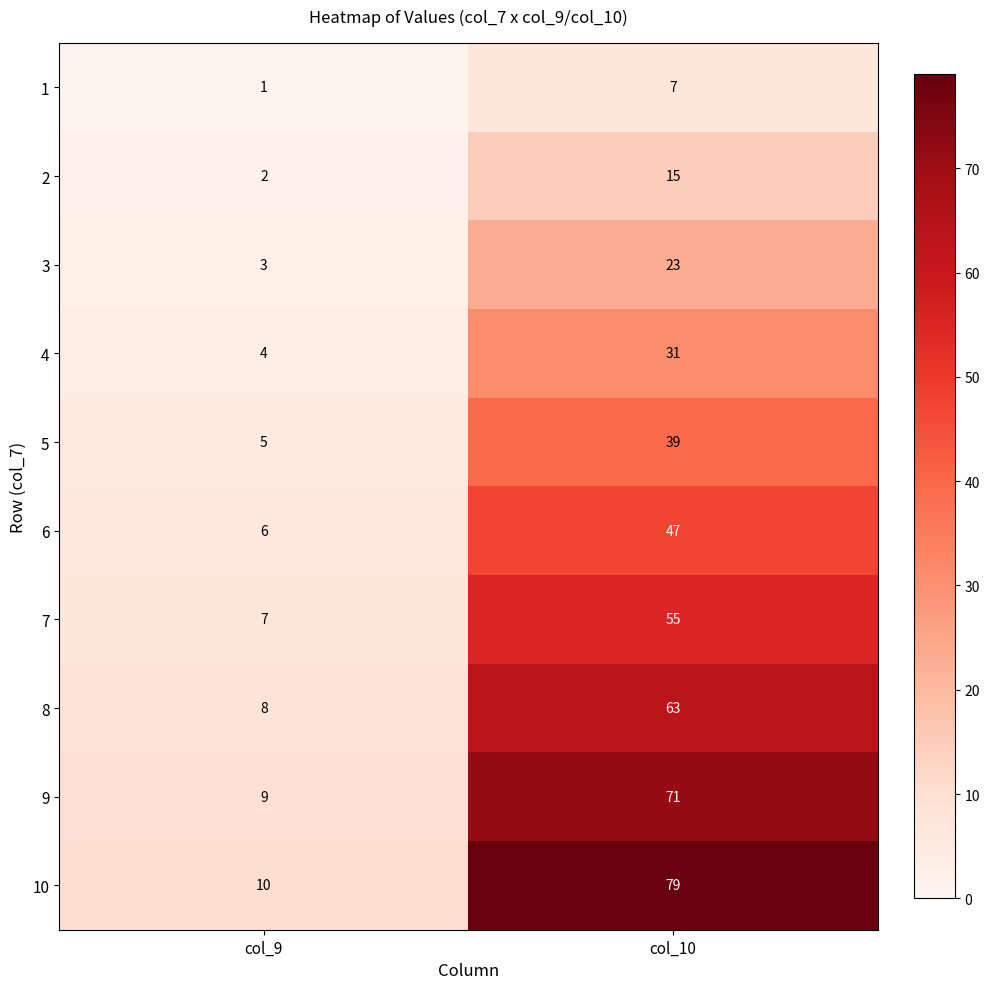

What is the maximum value shown in the chart?

79